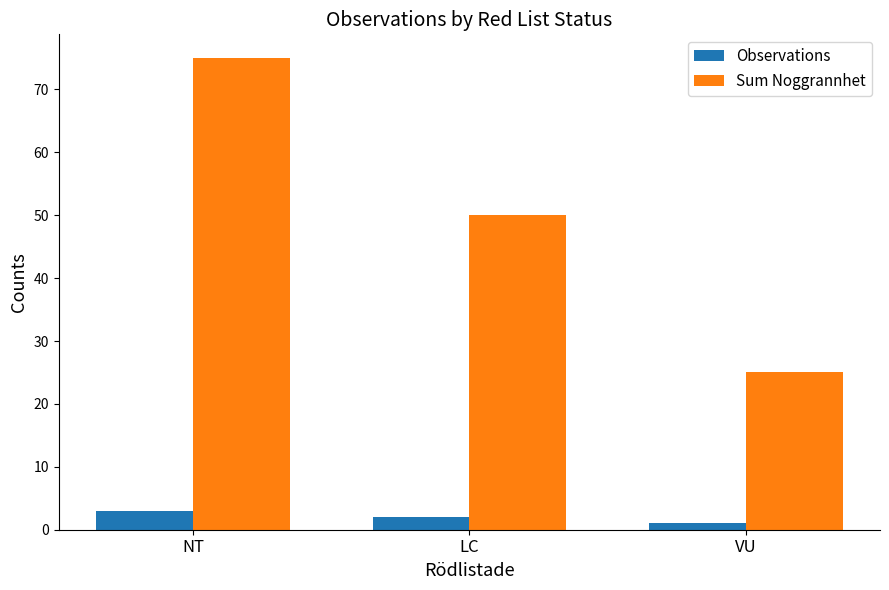

At how many categories does at least one series exceed 67?

1